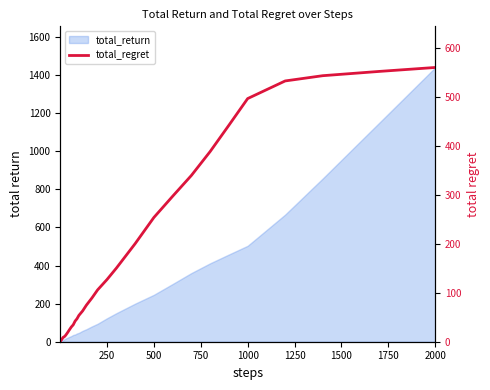

Reading left to right, transcribe all the data shown in this chart.

0.2	1.0	1.8	2.7	2.9	3.6	3.7	4.1	4.5	5.0	6.6	7.7	9.2	9.6	11.1	13.3	18.7	24.6	30.2	34.5	42.1	46.8	53.6	62.8	74.5	89.4	105.8	126.9	150.2	200.1	253.6	296.9	339.4	388.2	441.9	496.3	532.3	543.0	551.7	559.8